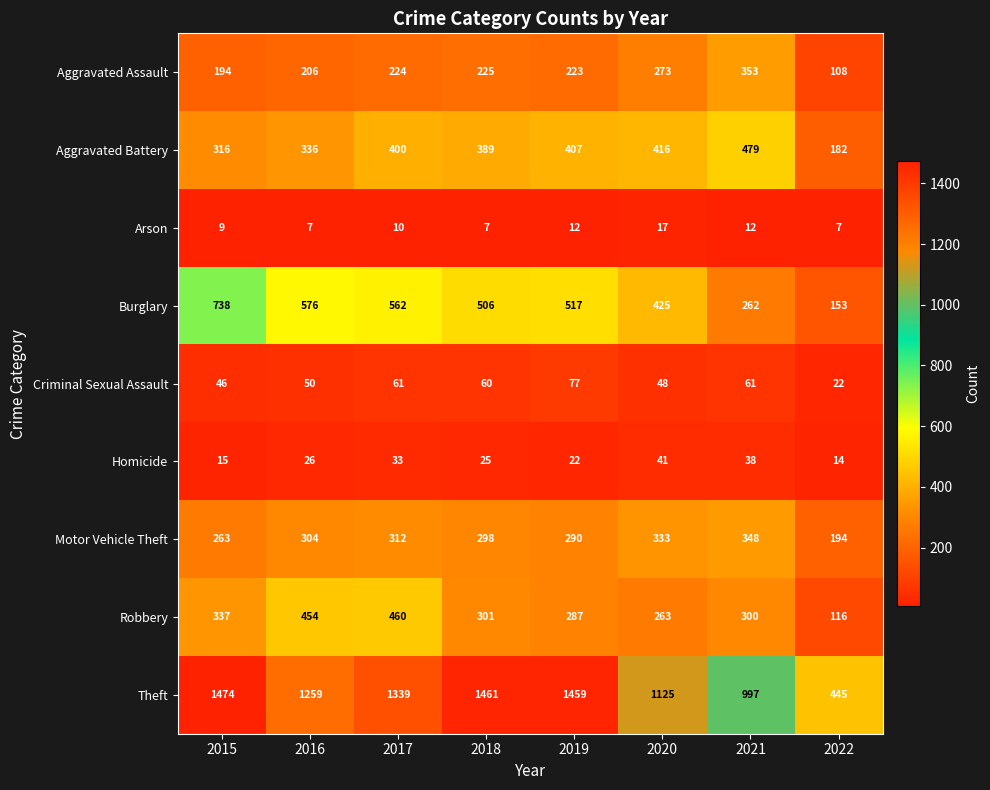

Which series has the largest range (max minus min)?

Theft